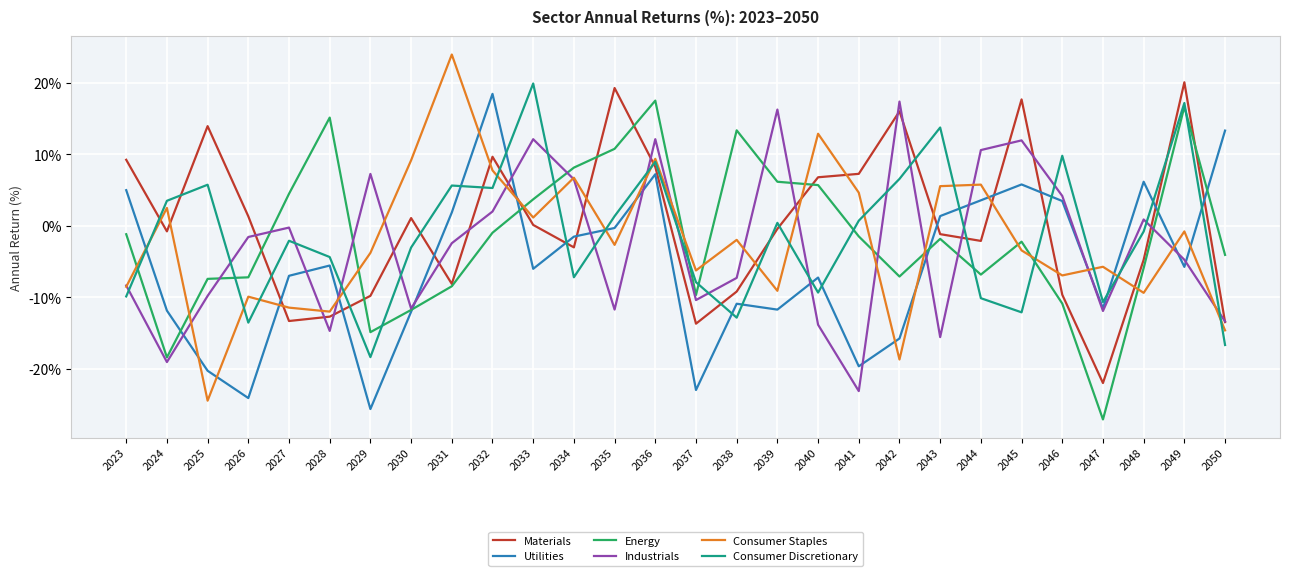

What is the total value across all series at 2050?

-48.8